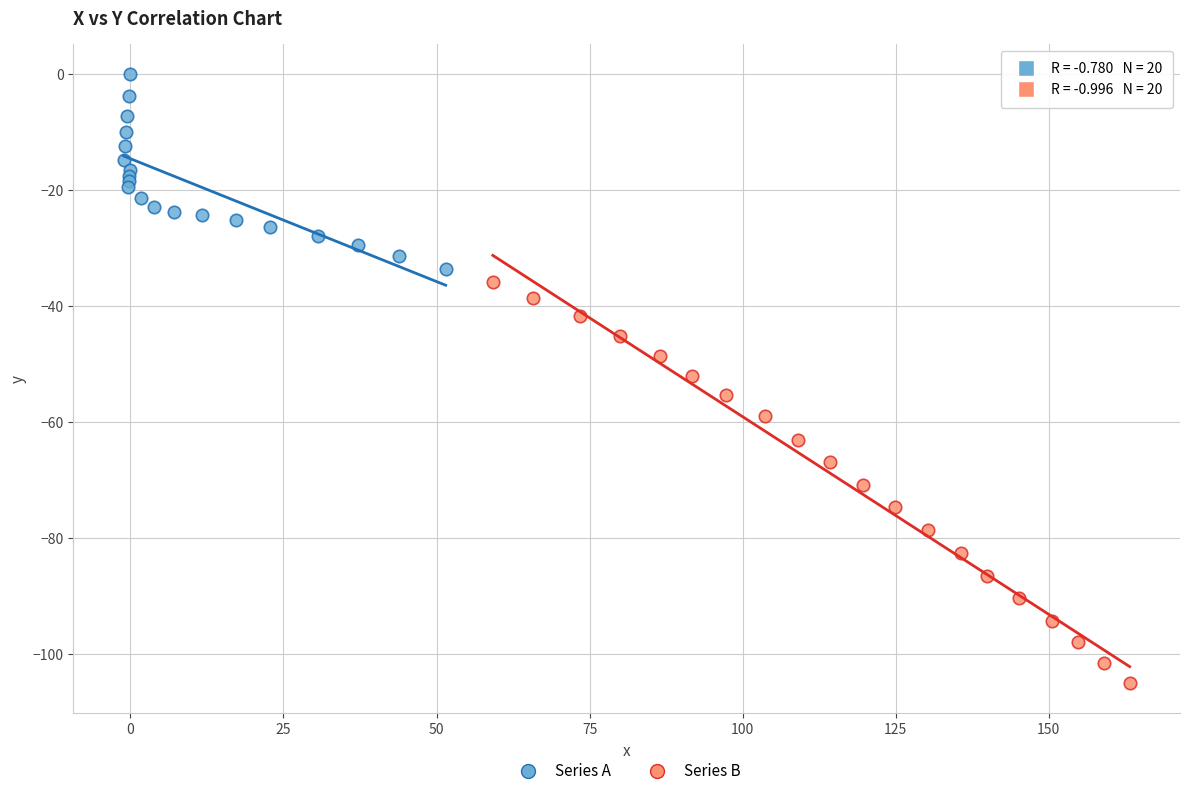

Which series has the widest spread of Y values?

Series B